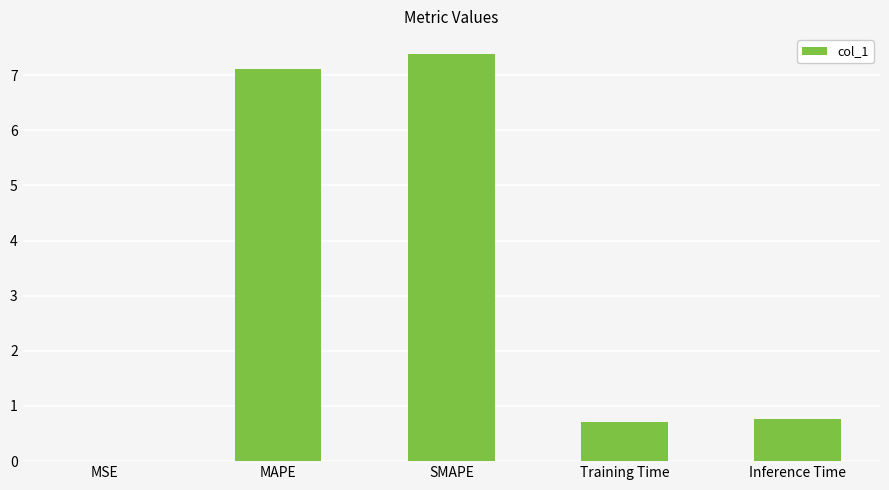

Is it true that the value at Inference Time is 0.4?

False